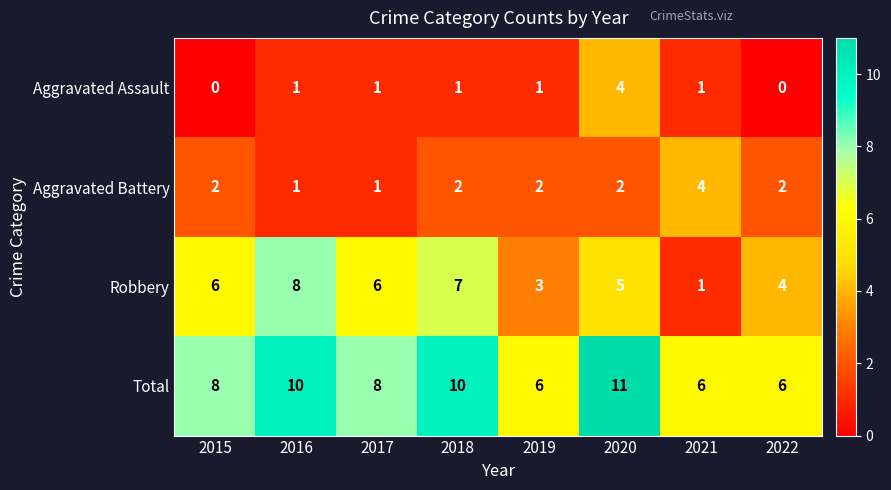

Count the Robbery values in the range 4 to 7.

5